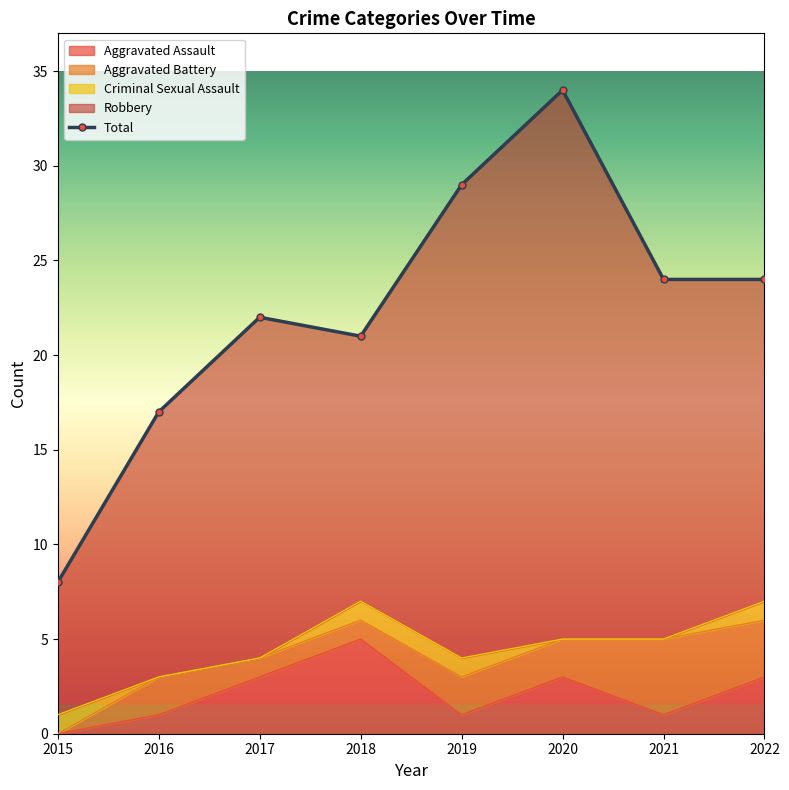

Between 2018 and 2016, which is larger?

2018